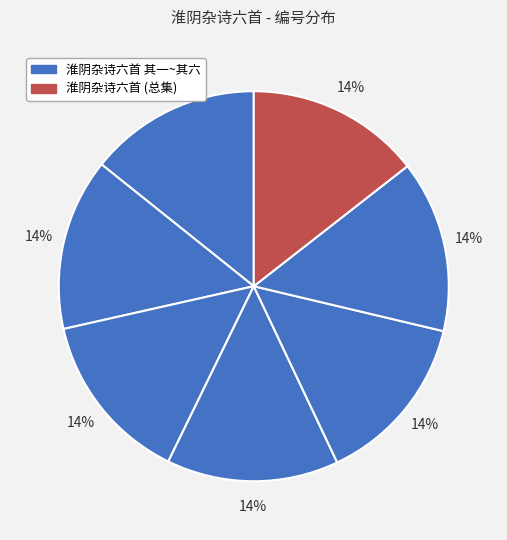

Count the number of slices in the pie.

7